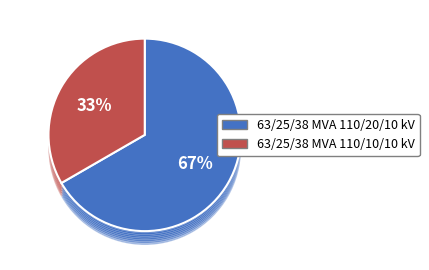

Which category has the biggest portion of the pie?

63/25/38 MVA 110/20/10 kV